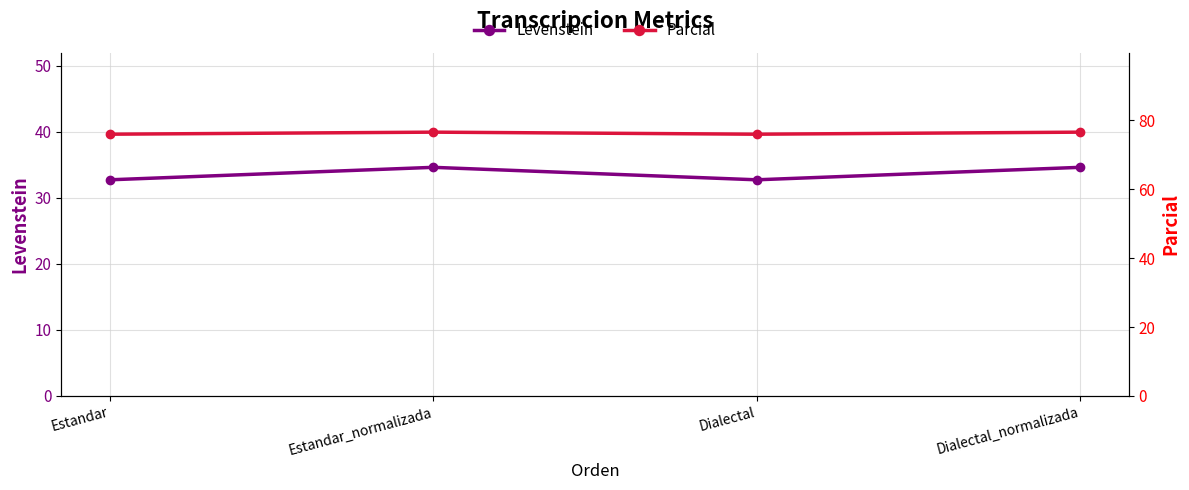

What are all the series names shown in the legend?

Levenstein, Parcial